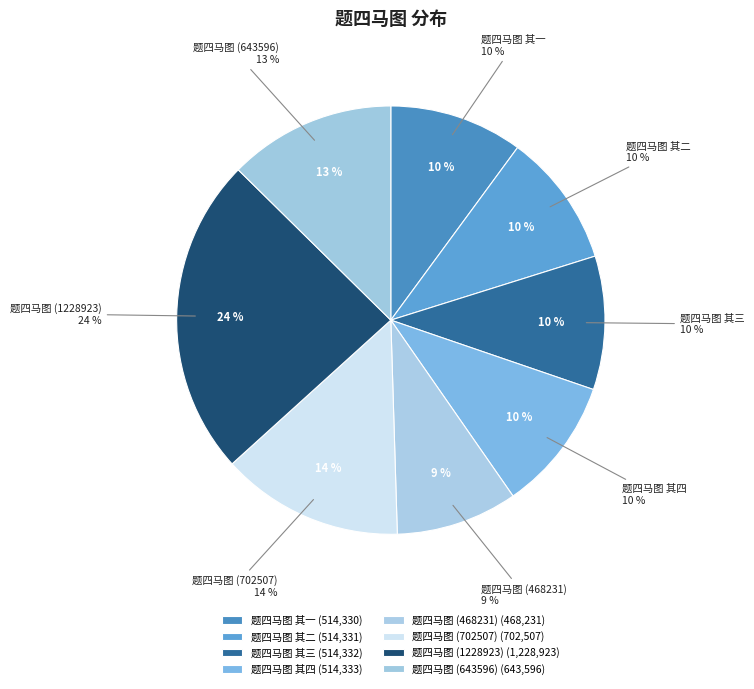

What is the ratio of the value at 题四马图 其二 to the value at 题四马图 (1228923)?

0.4